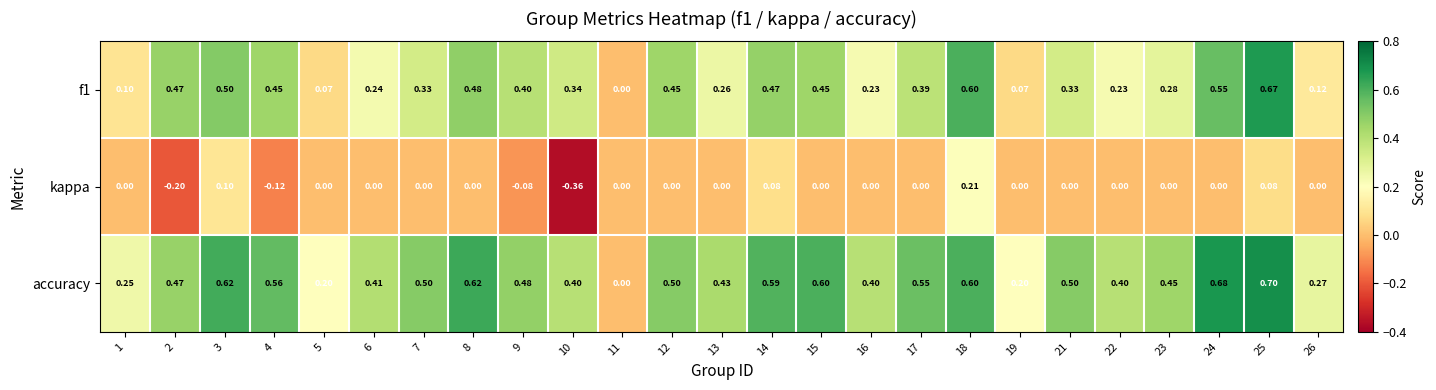

Is the value of f1 at 7 greater than the value of accuracy at 26?

Yes